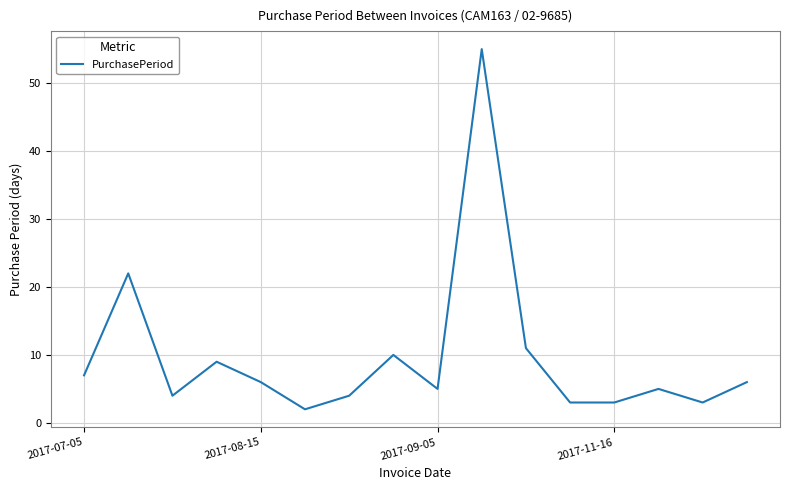

What is the difference between the maximum and minimum values?

53